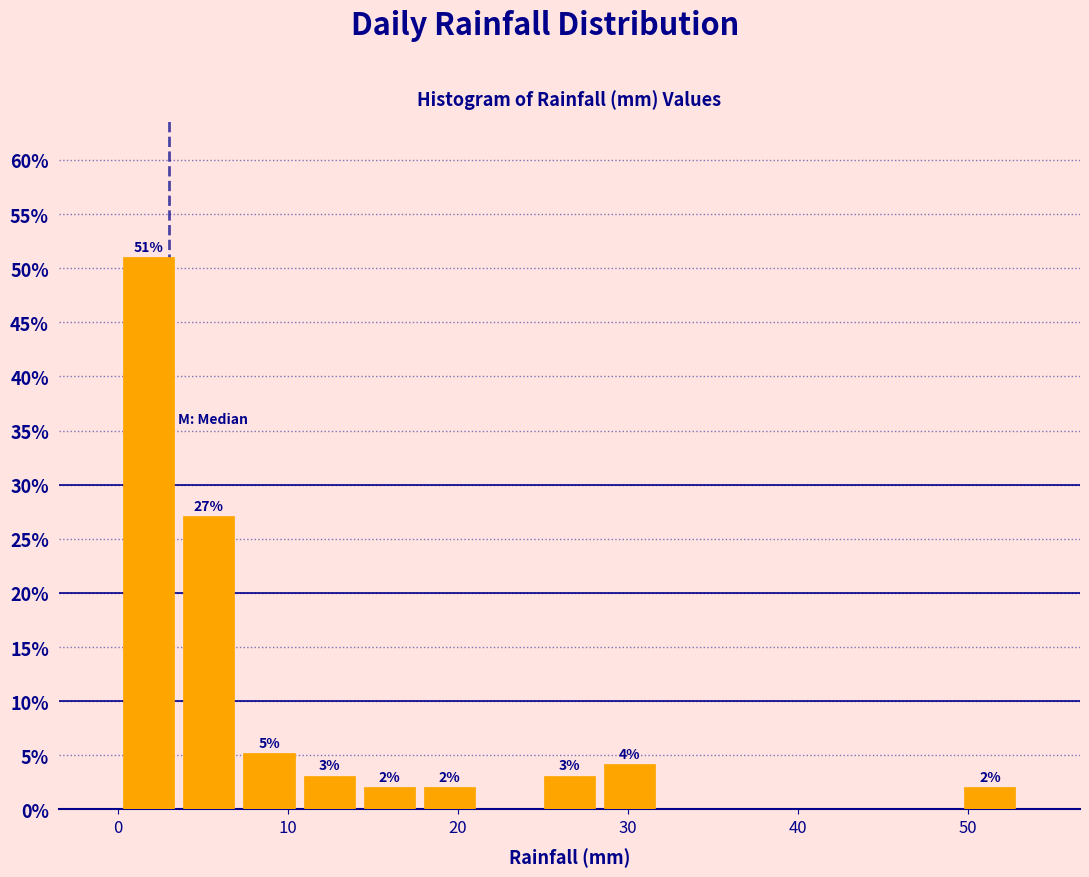

Read against the x-axis, roughly where is the centre of the tallest bar?

2